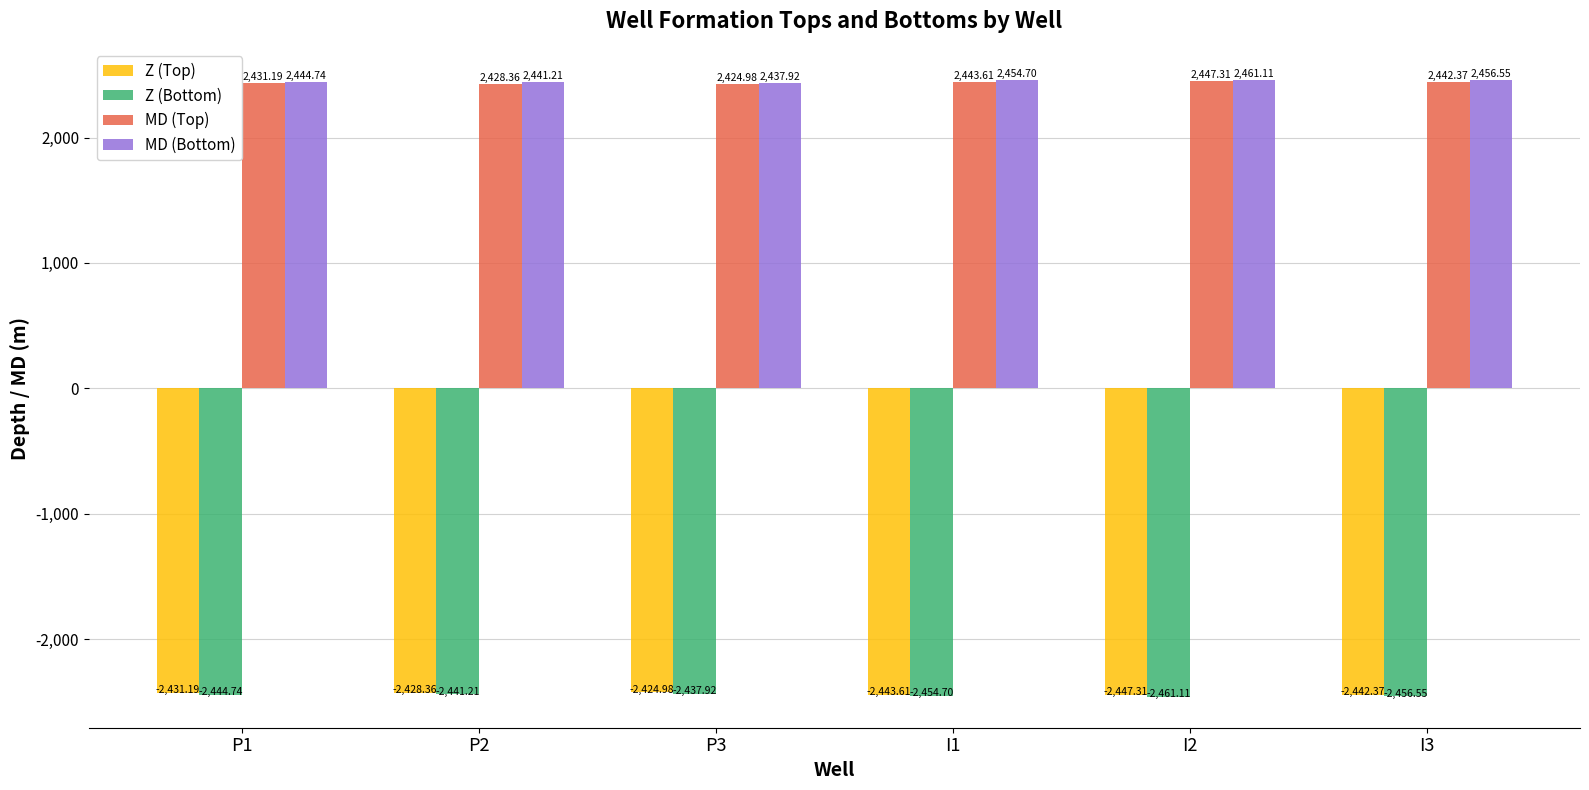

What position from the right is I3?

1